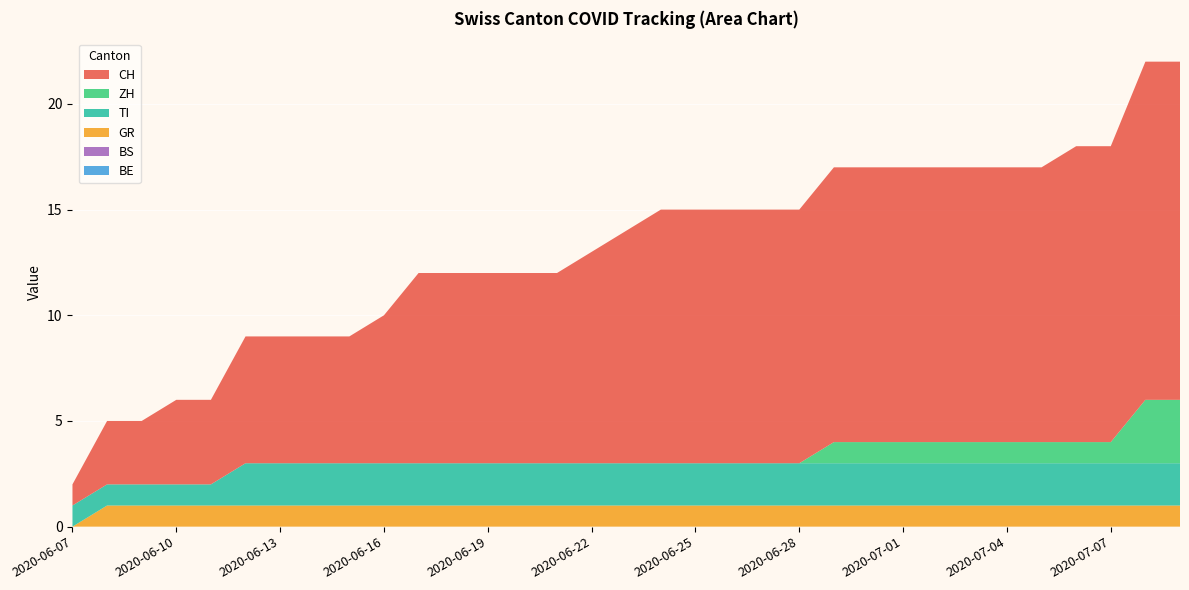

Reading left to right, what are all the values shown in this chart?

CH: 1	3	3	4	4	6	6	6	6	7	9	9	9	9	9	10	11	12	12	12	12	12	13	13	13	13	13	13	13	14	14	16	16
BE: 0	0	0	0	0	0	0	0	0	0	0	0	0	0	0	0	0	0	0	0	0	0	0	0	0	0	0	0	0	0	0	0	0
ZH: 0	0	0	0	0	0	0	0	0	0	0	0	0	0	0	0	0	0	0	0	0	0	1	1	1	1	1	1	1	1	1	3	3
GR: 0	1	1	1	1	1	1	1	1	1	1	1	1	1	1	1	1	1	1	1	1	1	1	1	1	1	1	1	1	1	1	1	1
BS: 0	0	0	0	0	0	0	0	0	0	0	0	0	0	0	0	0	0	0	0	0	0	0	0	0	0	0	0	0	0	0	0	0
TI: 1	1	1	1	1	2	2	2	2	2	2	2	2	2	2	2	2	2	2	2	2	2	2	2	2	2	2	2	2	2	2	2	2